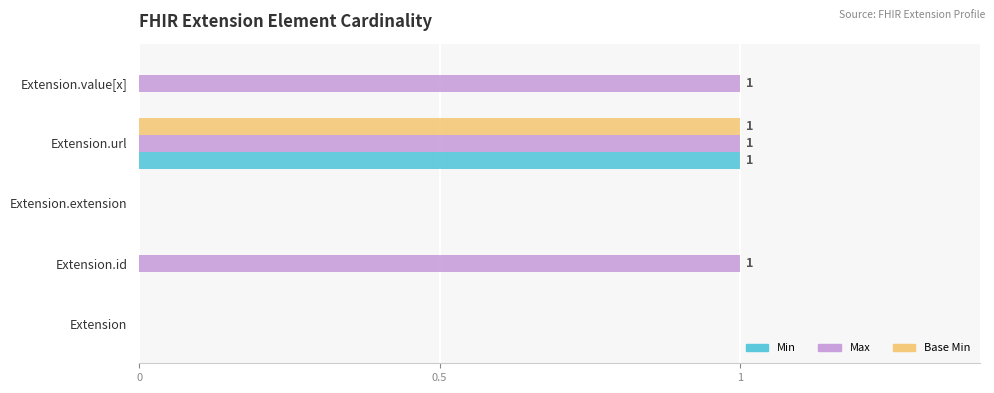

At which category is the sum across all series the highest?

Extension.url